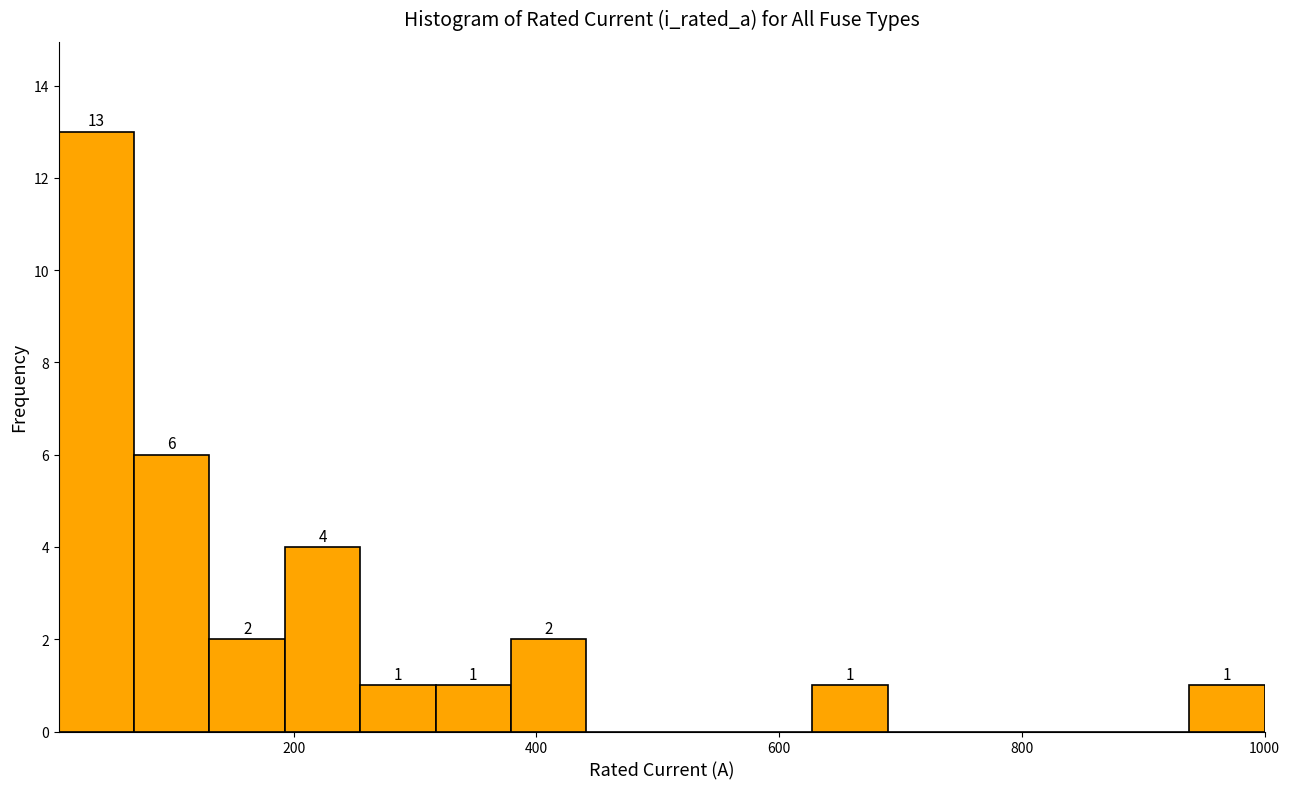

Read against the x-axis, roughly where is the centre of the tallest bar?

40